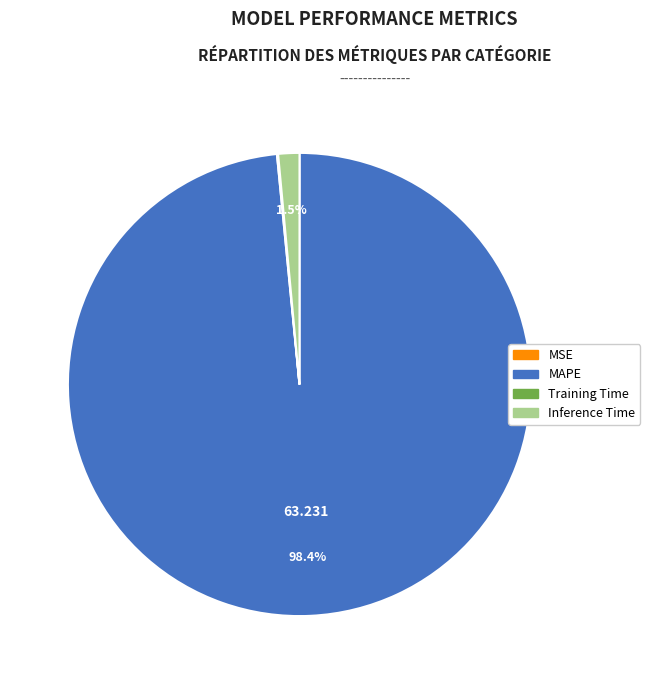

Is there a majority slice in this chart?

Yes